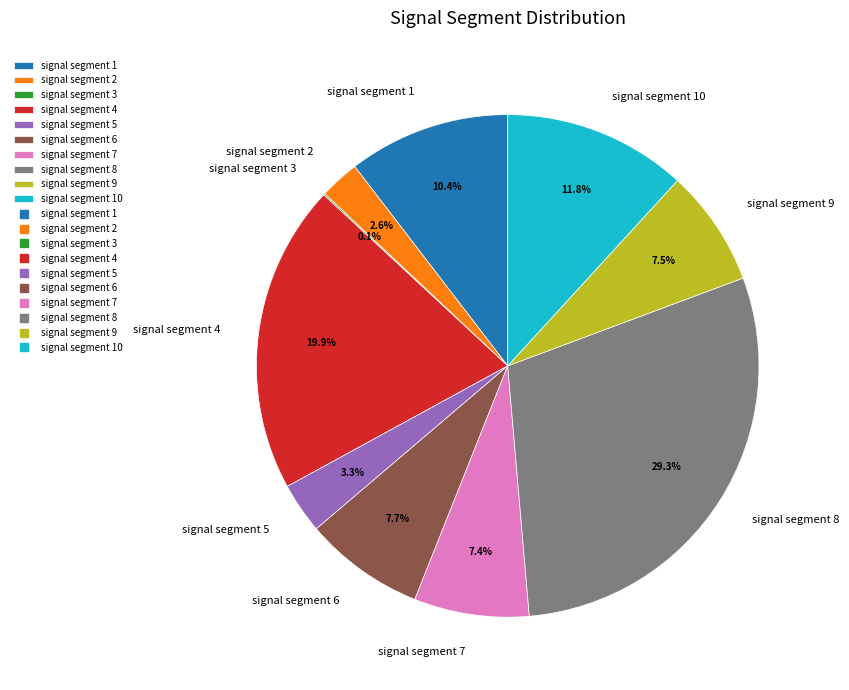

The signal segment 1 slice represents 10% of the pie. True or false?

True